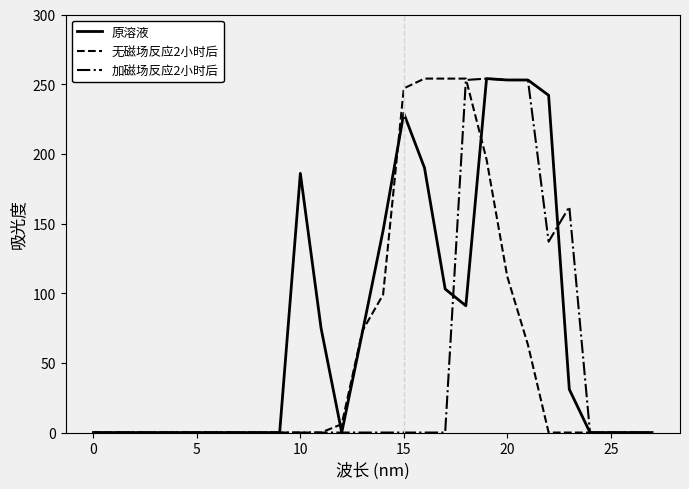

What is the greatest value displayed?

254